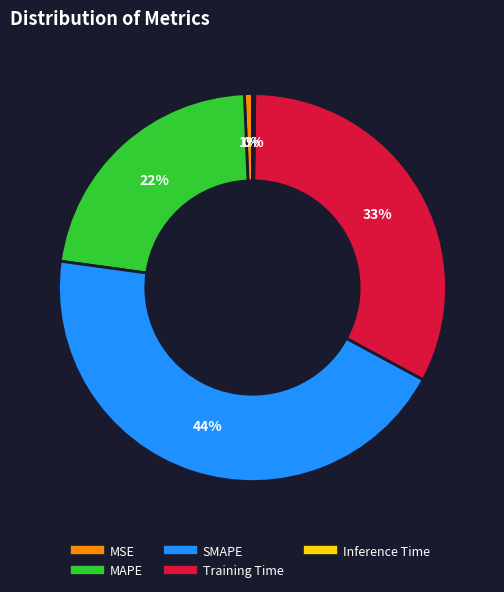

To the nearest percent, what portion does MSE represent?

1%